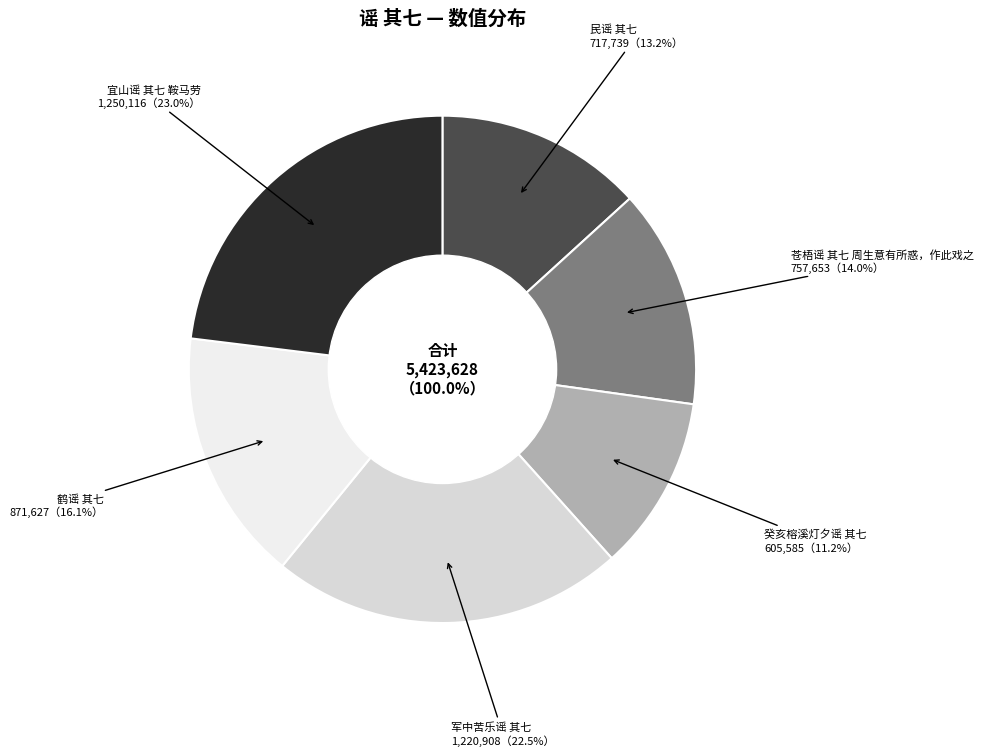

Approximately how many times larger is the value at 民谣 其七 compared to 苍梧谣 其七 周生意有所惑，作此戏之?

0.9